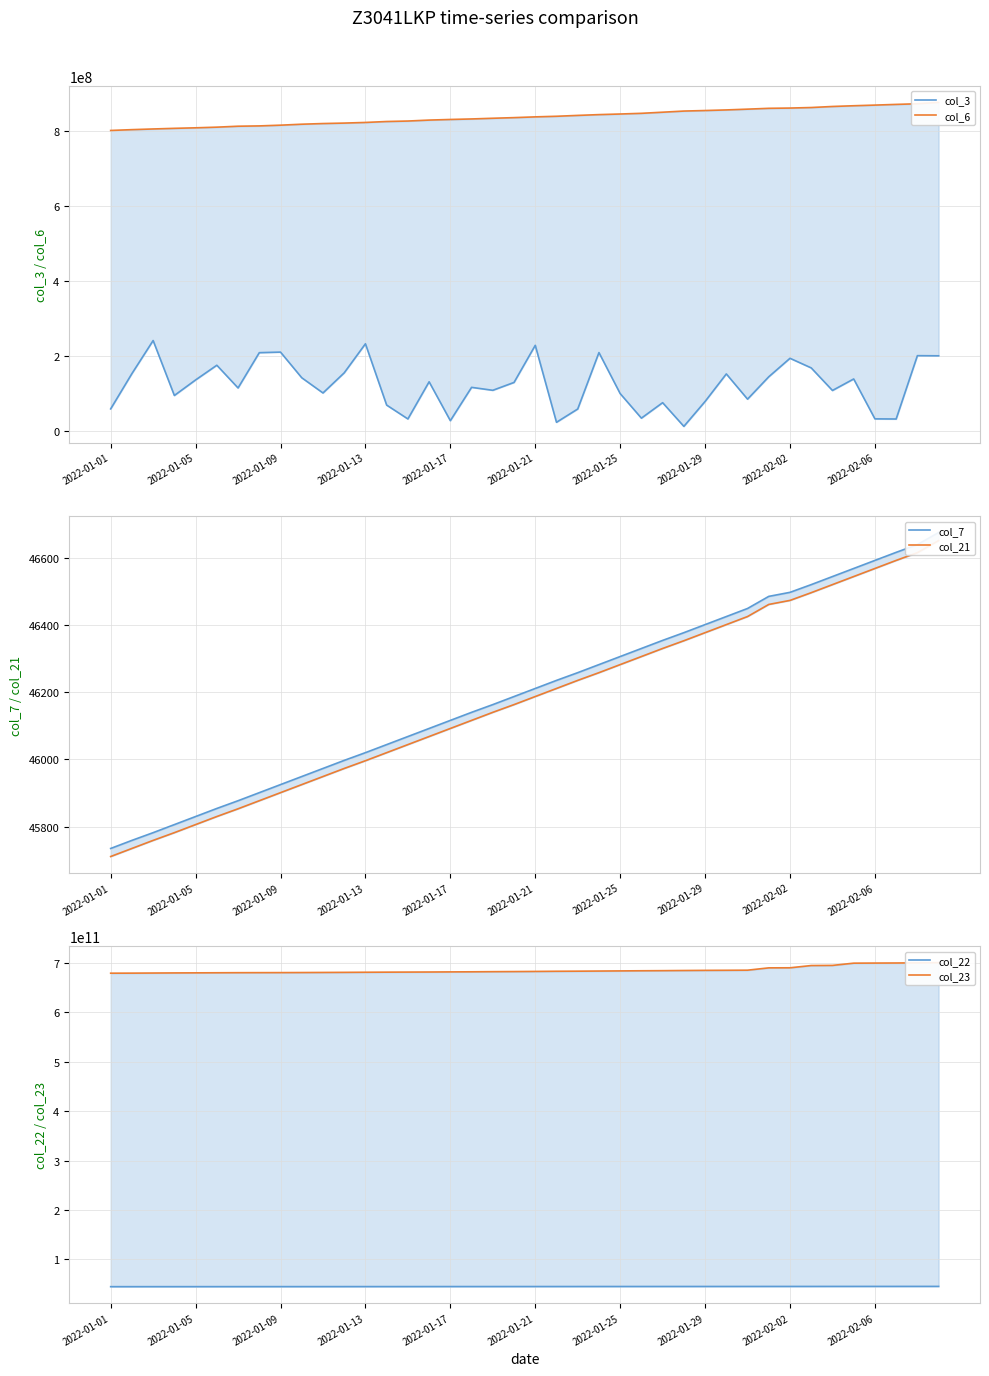

How many distinct data groups are displayed?

6